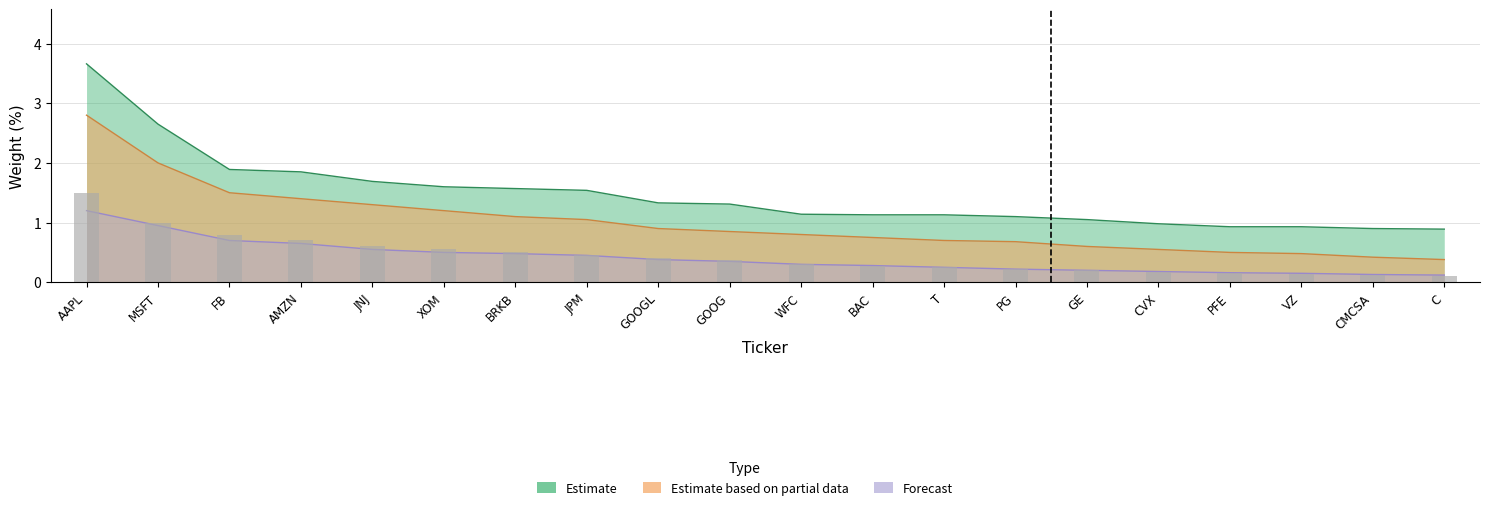

The value of Estimate based on partial data at FB is 1.5. True or false?

True